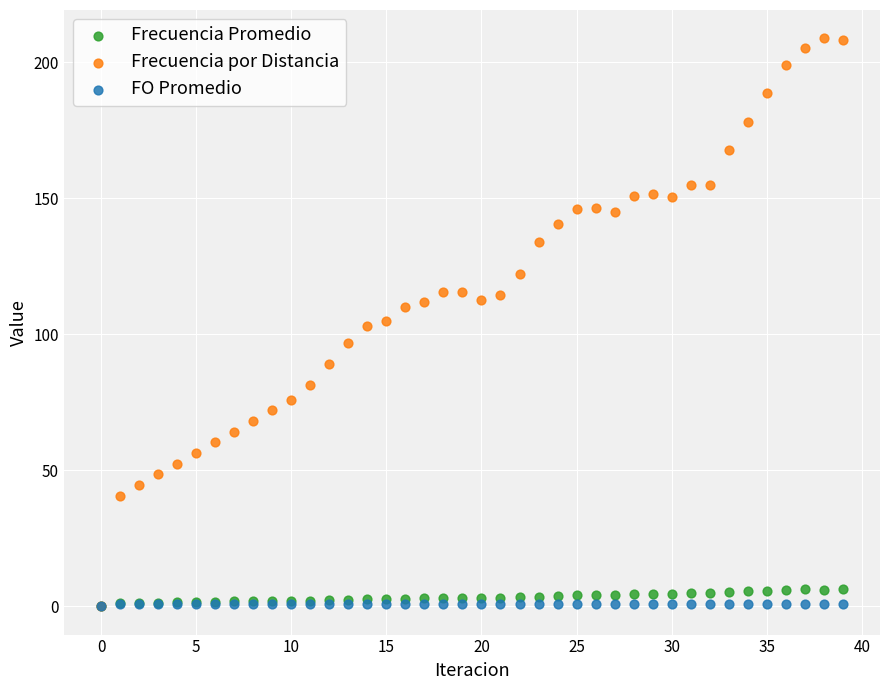

Which series has the widest spread of Y values?

Frecuencia por Distancia